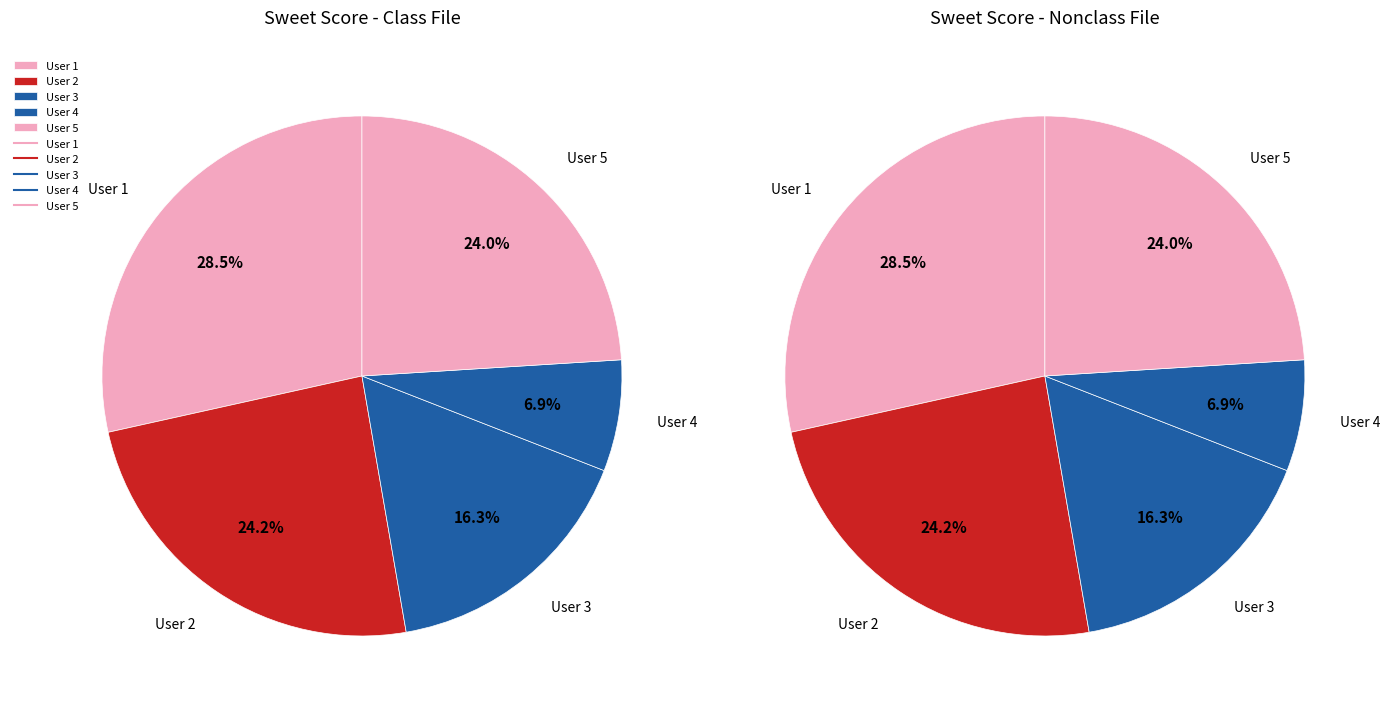

What is the total percentage of User 5 and User 1?

52.5%